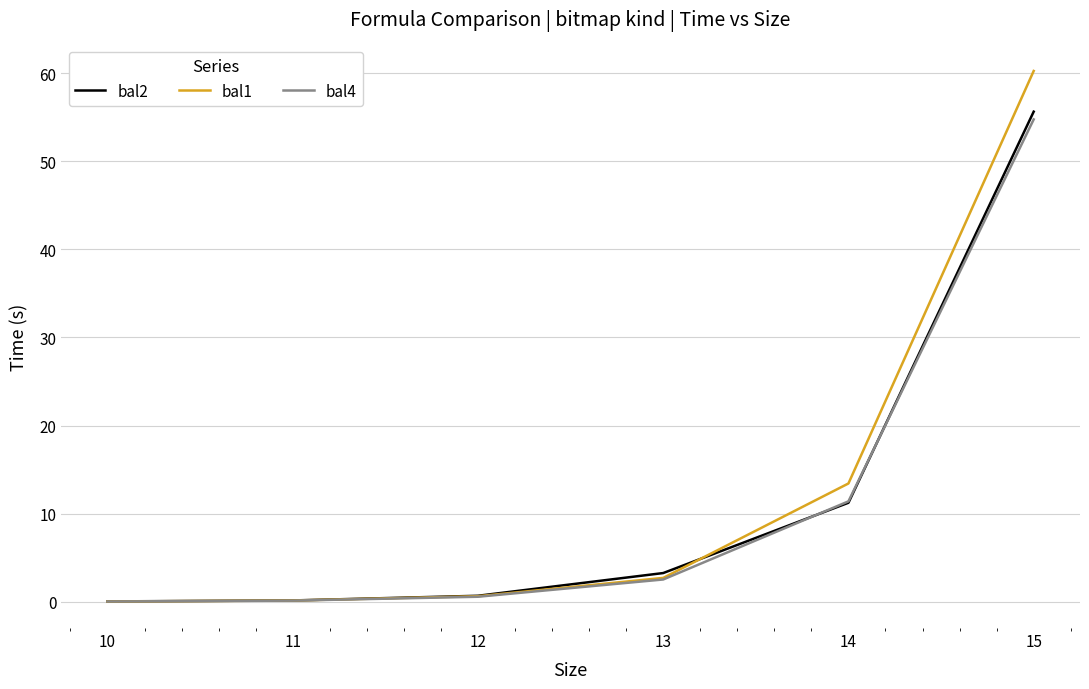

Which series has the largest range (max minus min)?

bal1